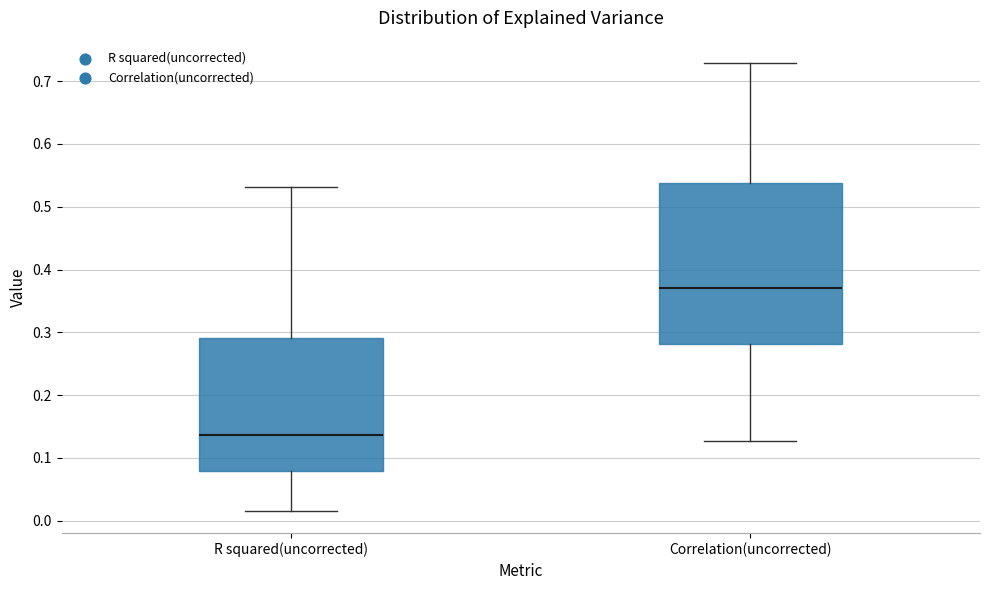

Which box has the lowest median line?

R squared(uncorrected)